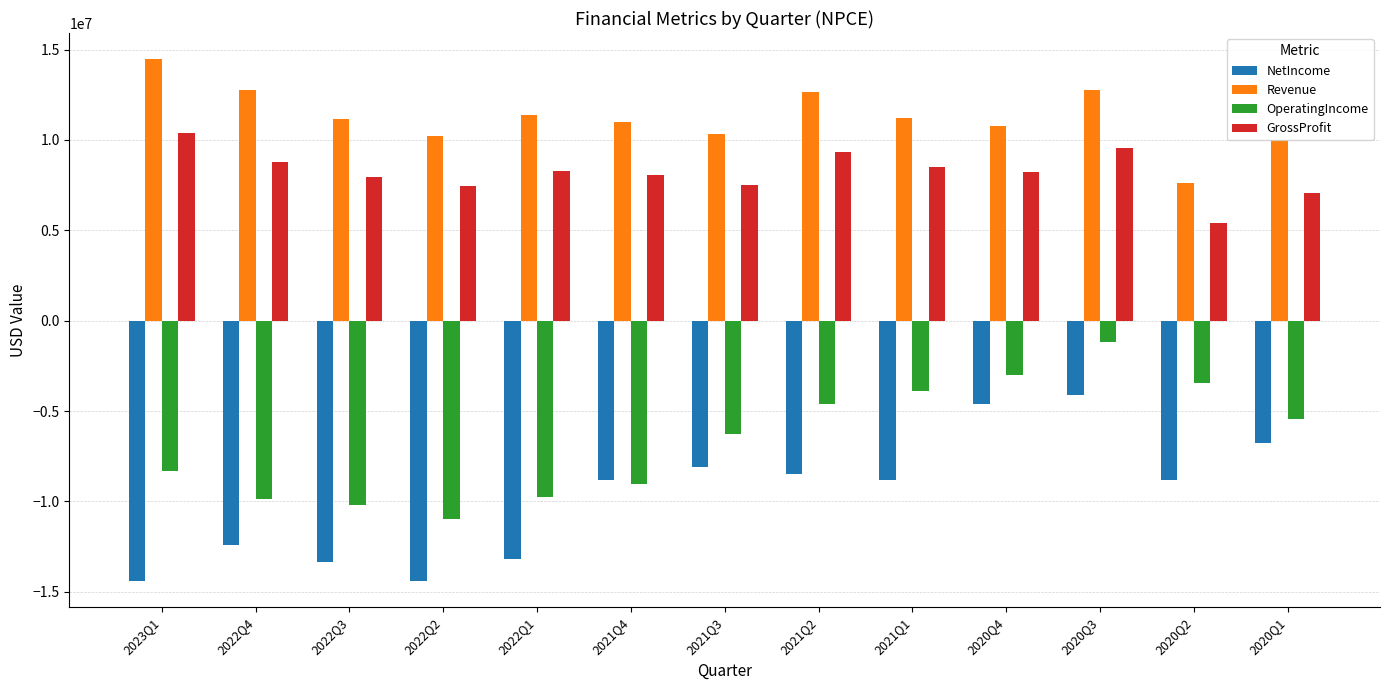

How many values in the Revenue series are below 11157000?

6